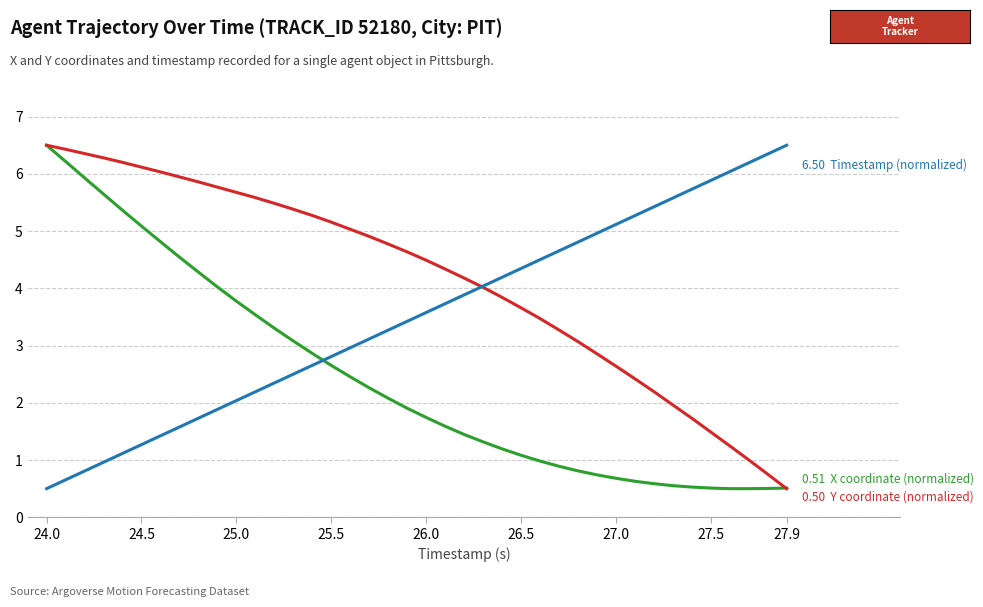

What is the greatest value displayed?

6.5